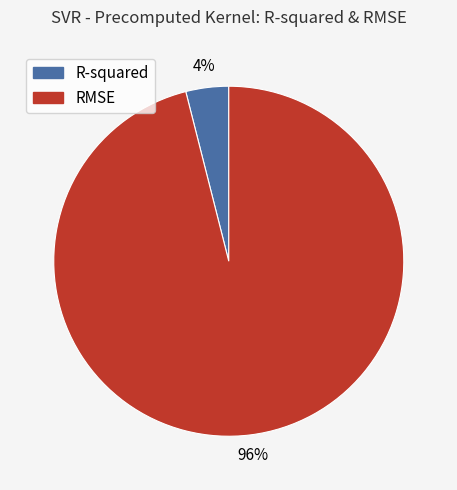

The R-squared slice represents 4% of the pie. True or false?

True